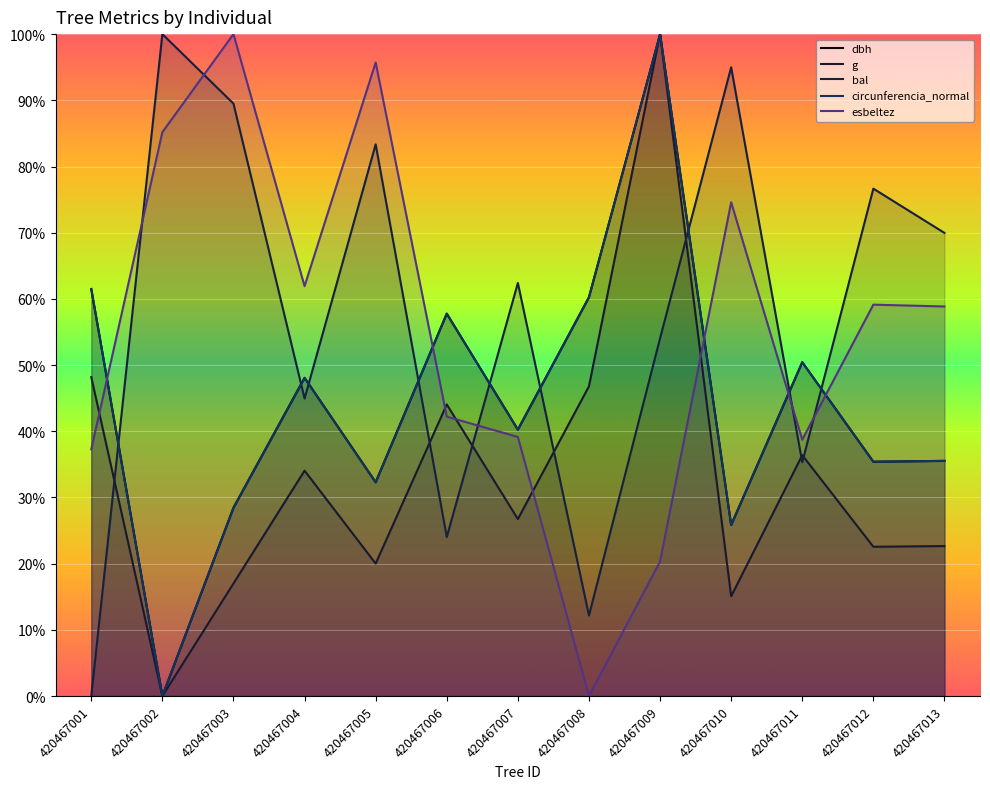

Is the value of esbeltez at 420467008 greater than the value of bal at 420467006?

No